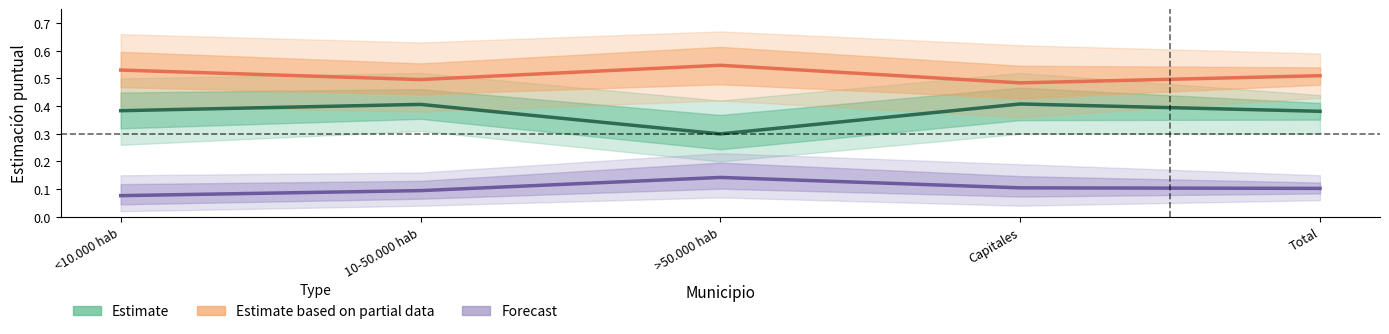

What is the label of the 3rd point from the left?

>50.000 hab